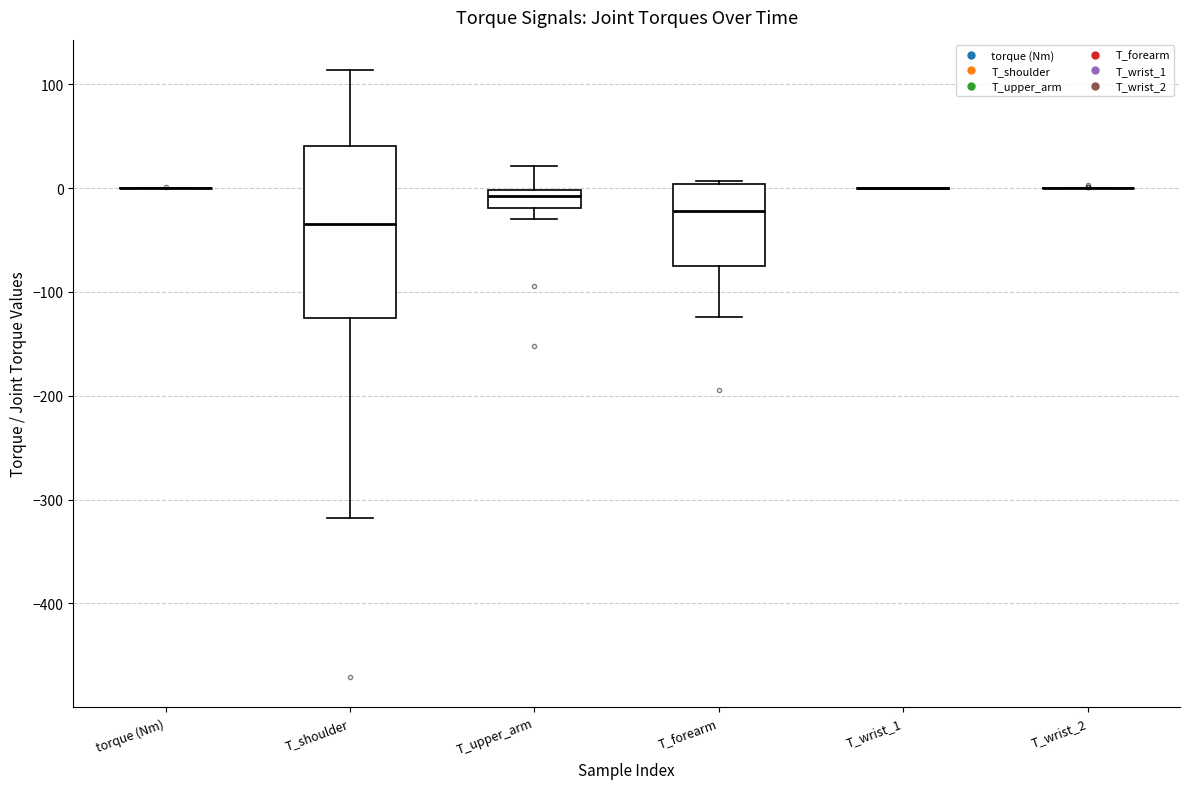

Reading left to right, transcribe this box plot: for each box, give where its median line is, the range the box spans, and where its two whiskers end, as read against the y-axis. The values are not printed on the chart, so give them approximately, as read against the axis.

torque (Nm): box collapsed to a line at 0, whiskers 0 to 0
T_shoulder: median -30, box -120 to 40, whiskers -320 to 110
T_upper_arm: median -10, box -20 to 0, whiskers -30 to 20
T_forearm: median -20, box -70 to 0, whiskers -120 to 10
T_wrist_1: box collapsed to a line at 0, whiskers 0 to 0
T_wrist_2: box collapsed to a line at 0, whiskers 0 to 0